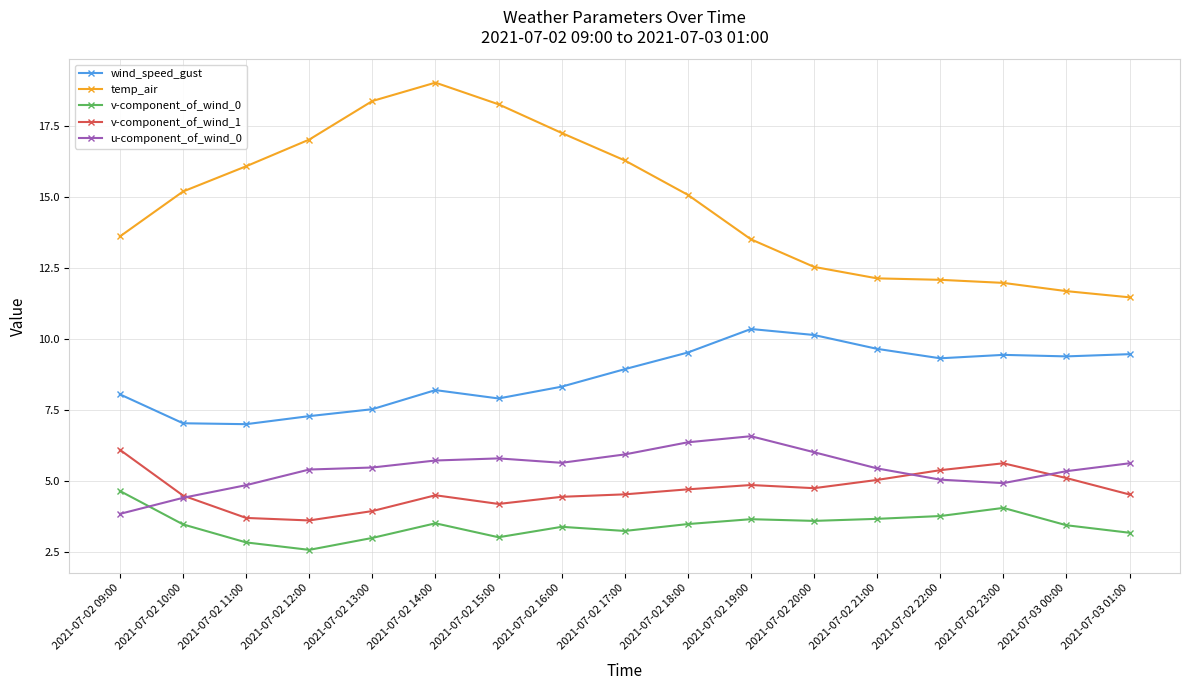

Which series changed the most between 2021-07-02 11:00 and 2021-07-02 17:00?

wind_speed_gust